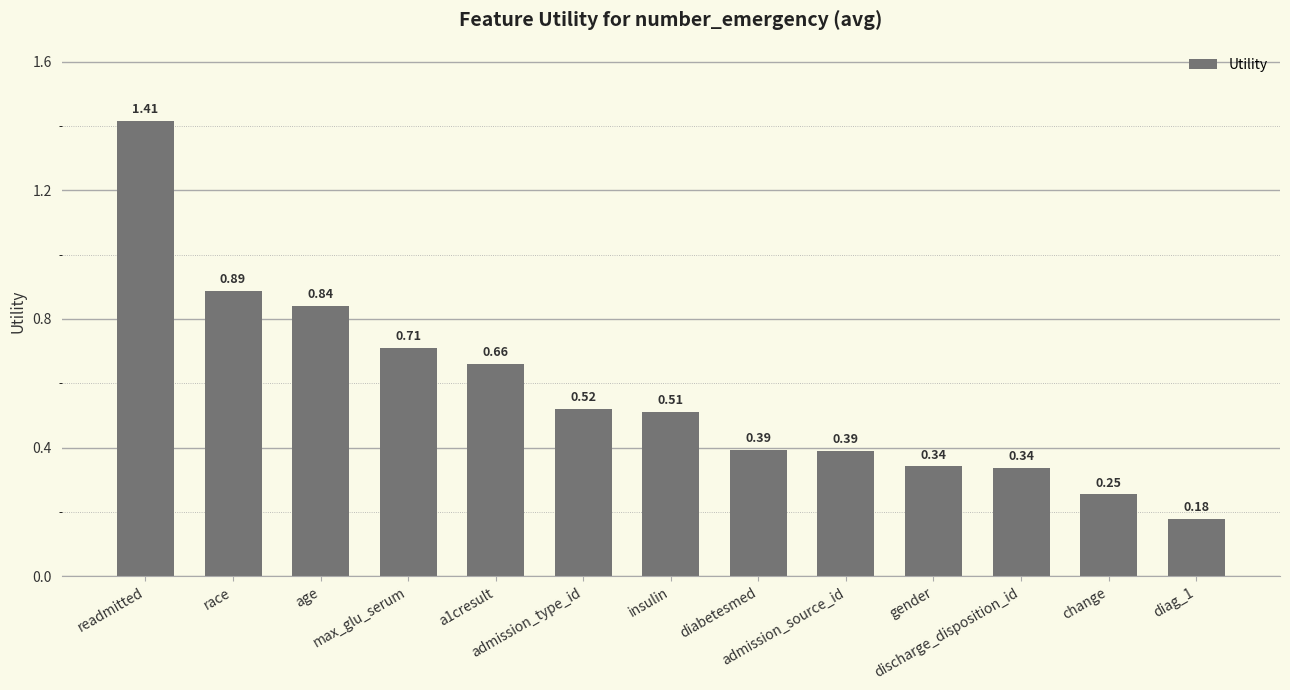

Which label corresponds to the largest value in the chart?

readmitted